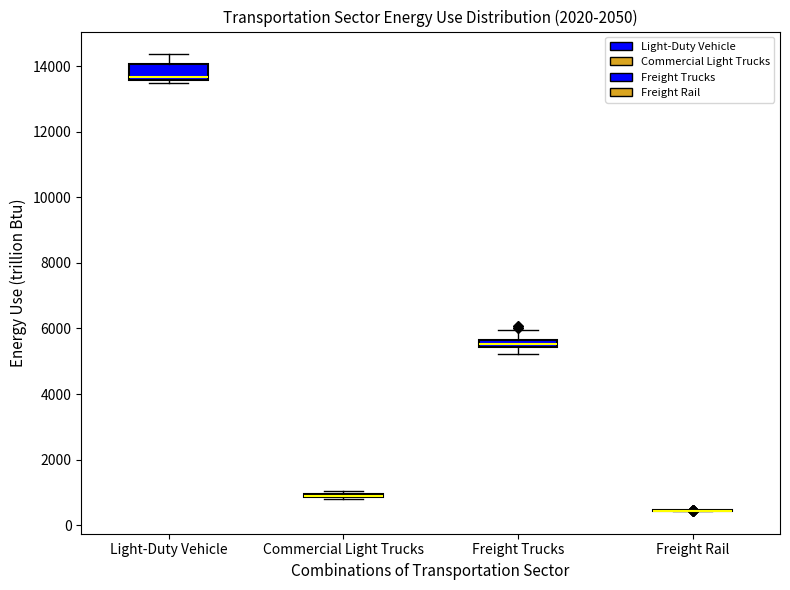

Where is the upper edge of the box for Light-Duty Vehicle on the y-axis? The values are not printed on the chart, so give them approximately, as read against the axis.

14000